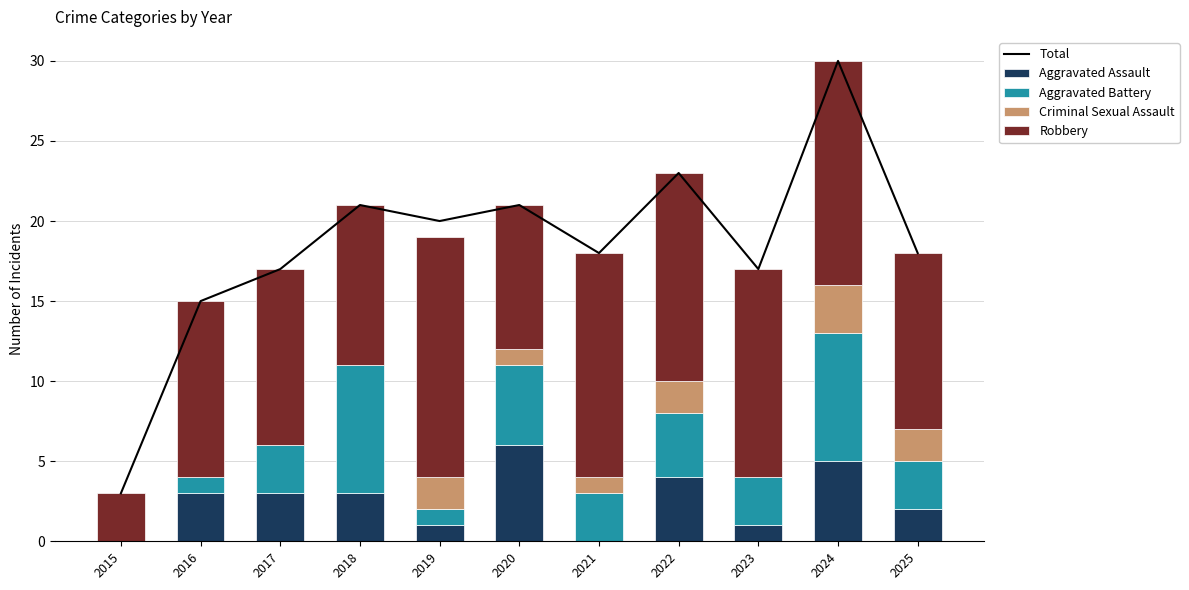

How many groups of bars are there?

11